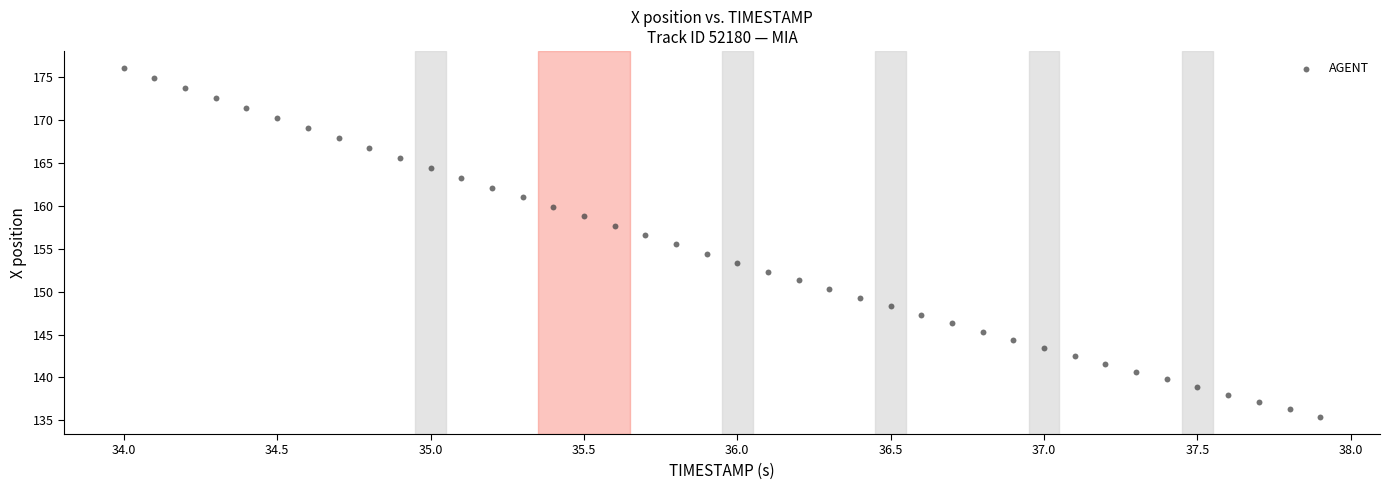

What is the range of X values (max minus min)?

3.9